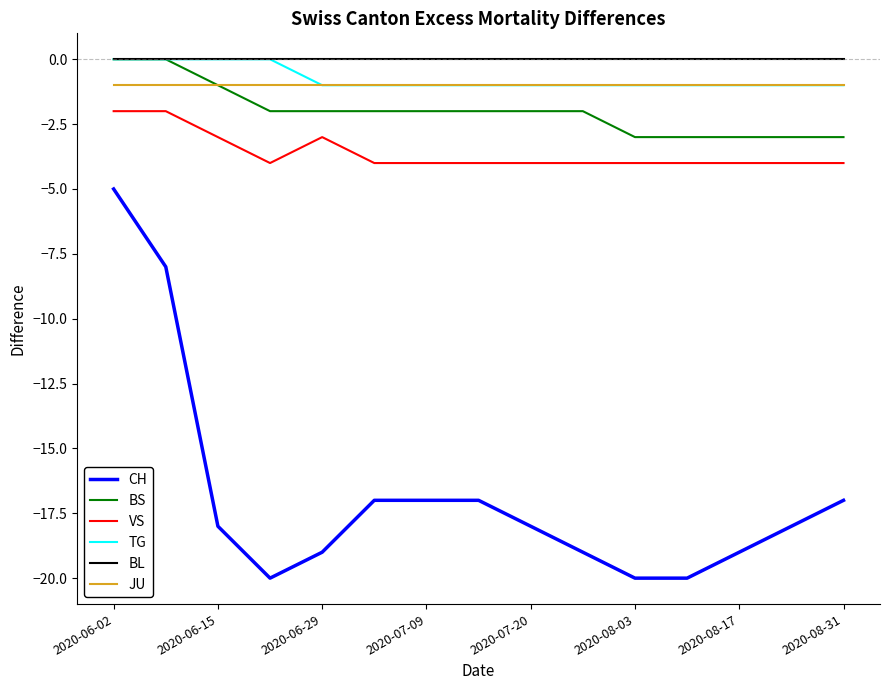

Reading left to right, what are all the values shown in this chart?

CH: -5	-8	-18	-20	-19	-17	-17	-17	-18	-19	-20	-20	-19	-18	-17
BS: 0	0	-1	-2	-2	-2	-2	-2	-2	-2	-3	-3	-3	-3	-3
VS: -2	-2	-3	-4	-3	-4	-4	-4	-4	-4	-4	-4	-4	-4	-4
TG: 0	0	0	0	-1	-1	-1	-1	-1	-1	-1	-1	-1	-1	-1
BL: 0	0	0	0	0	0	0	0	0	0	0	0	0	0	0
JU: -1	-1	-1	-1	-1	-1	-1	-1	-1	-1	-1	-1	-1	-1	-1